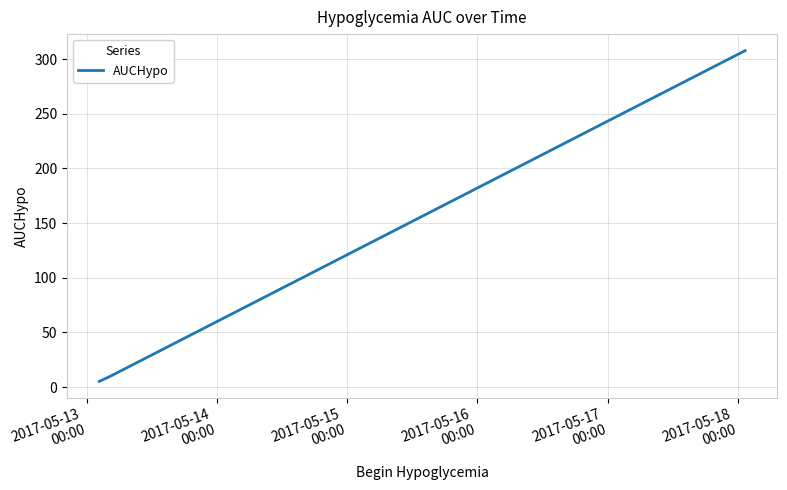

What is the average value?

107.6